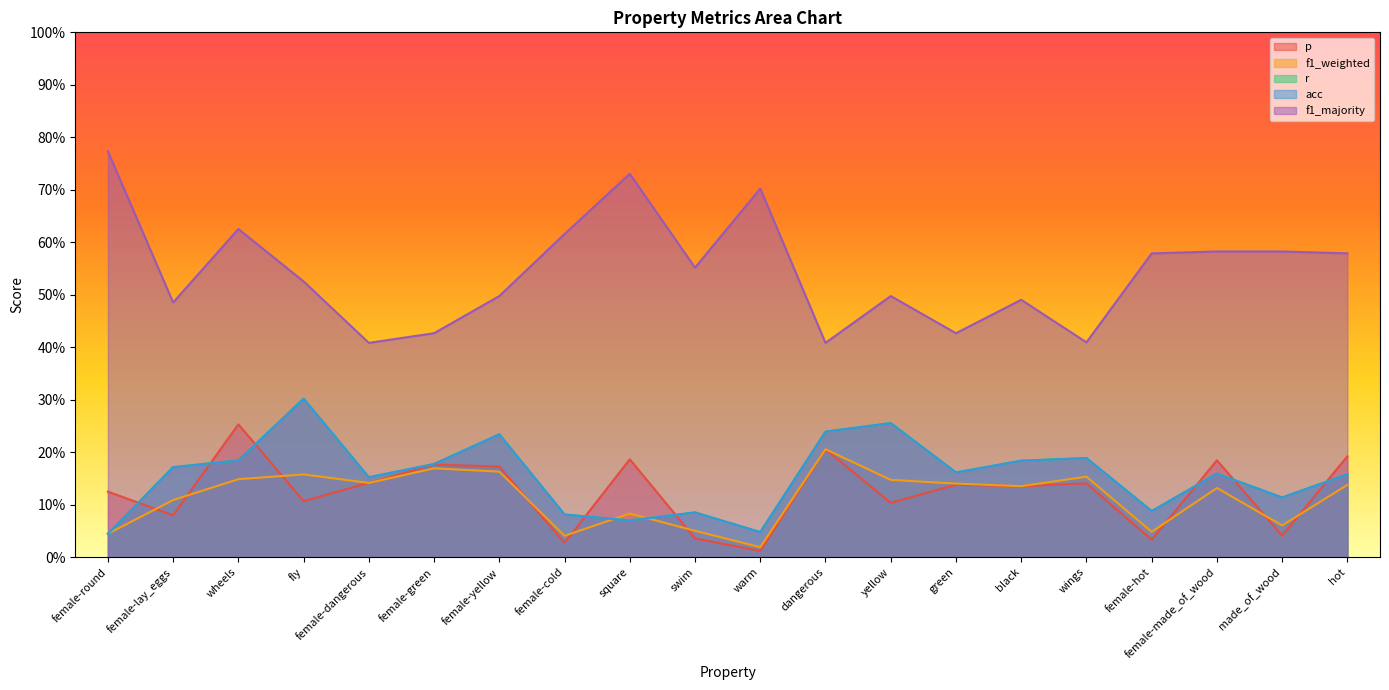

Which label corresponds to the smallest value in the chart?

warm